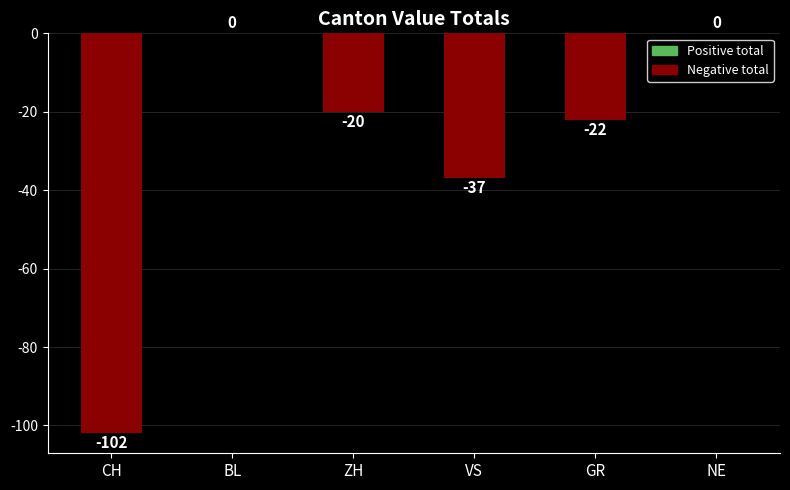

What is the sum of all values?

-181